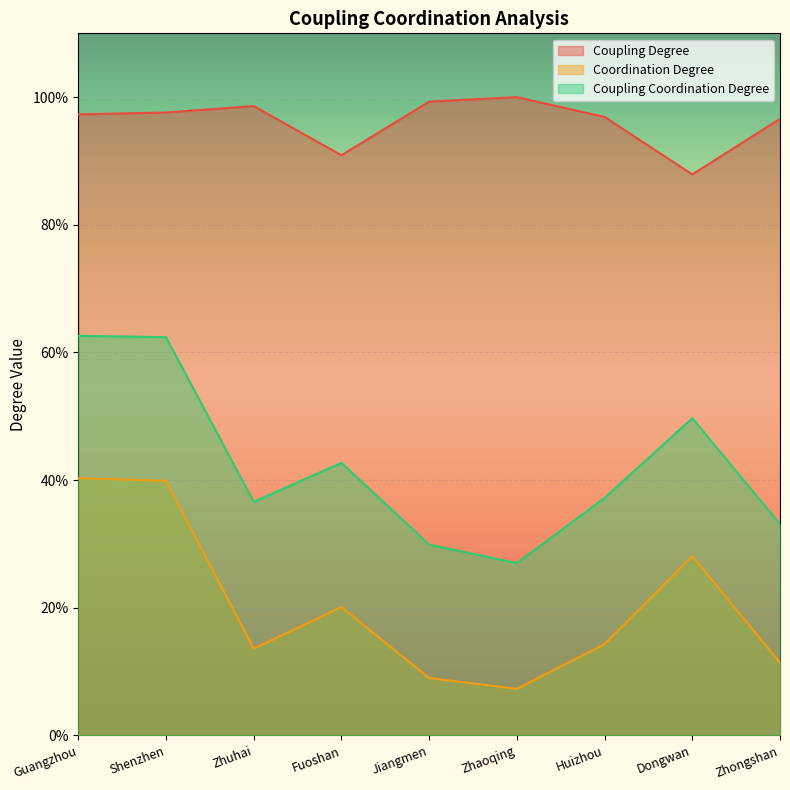

At Jiangmen, list the series in order from largest to smallest.

Coupling Degree, Coupling Coordination Degree, Coordination Degree